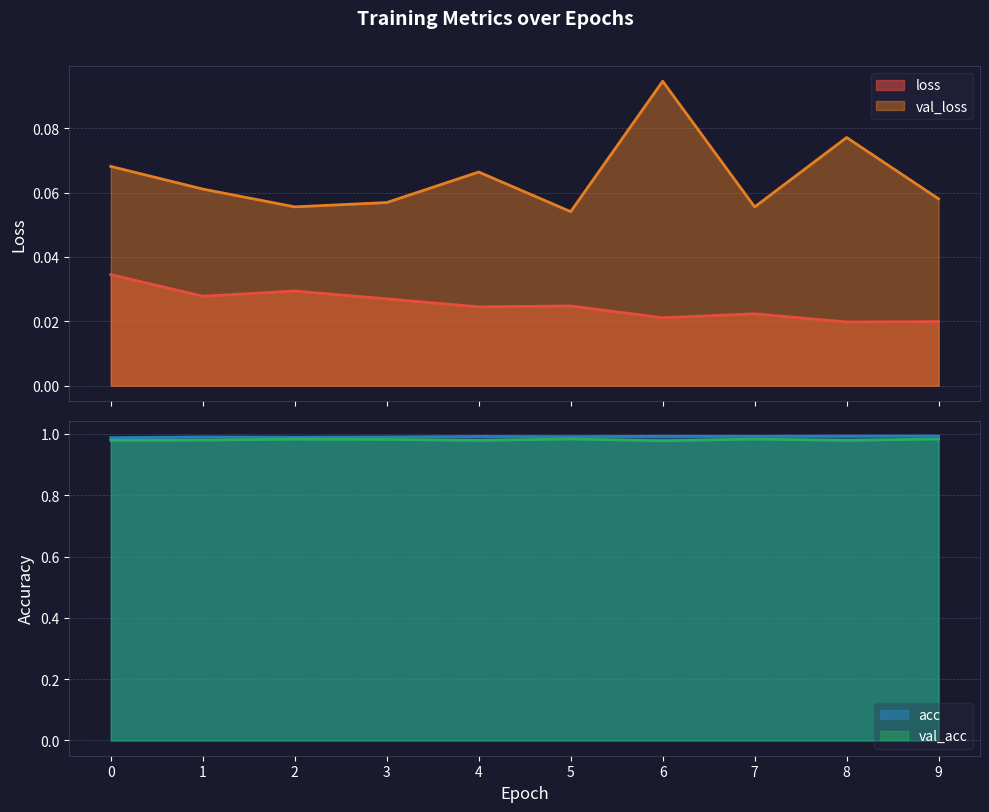

True or false: loss and val_loss intersect in this chart.

False